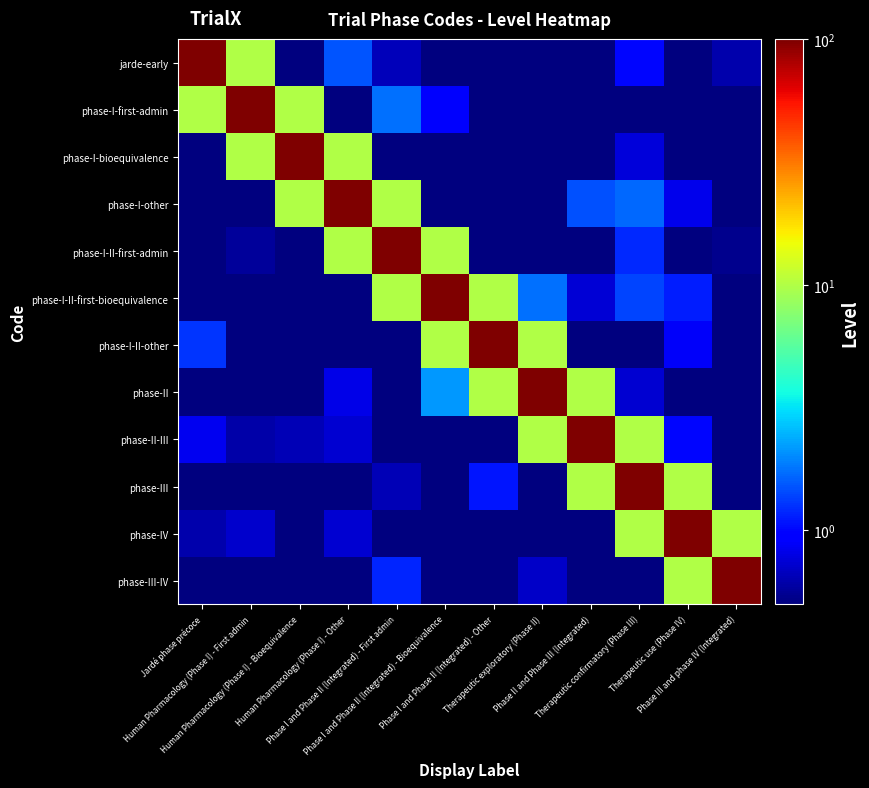

What is the total value across all series at Human Pharmacology (Phase I) - Bioequivalence?

122.6